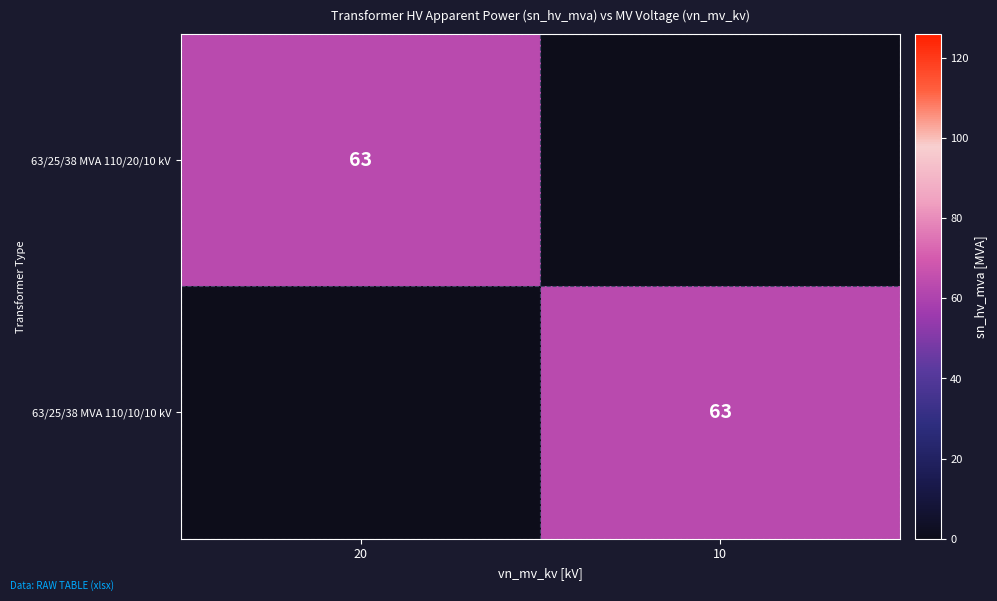

True or false: 63/25/38 MVA 110/20/10 kV has a value of 21 at 20.

False